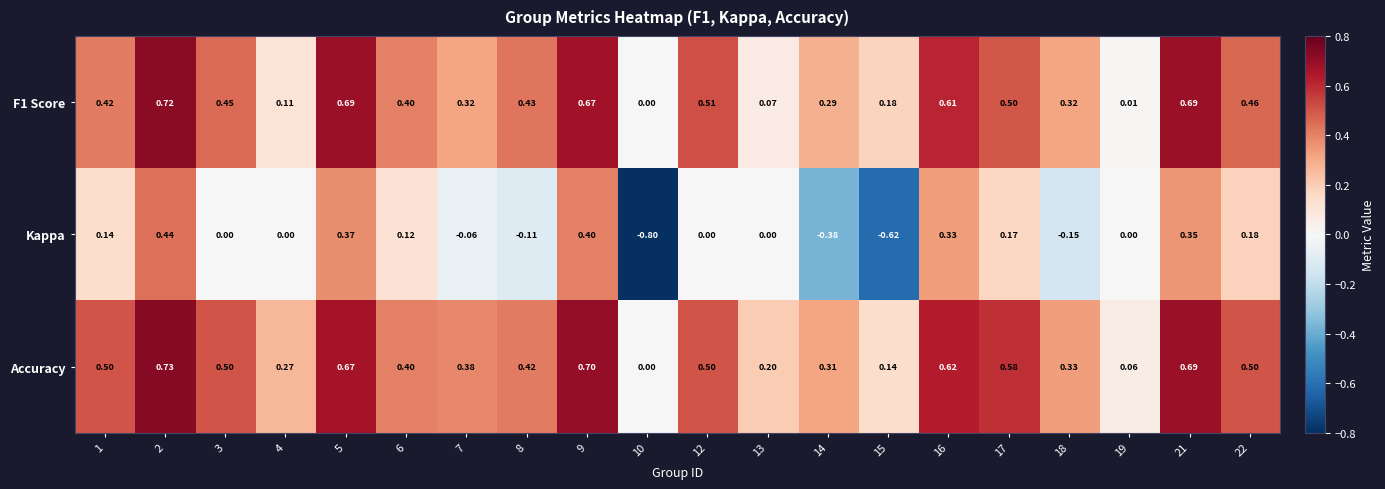

Which series has the largest range (max minus min)?

Kappa